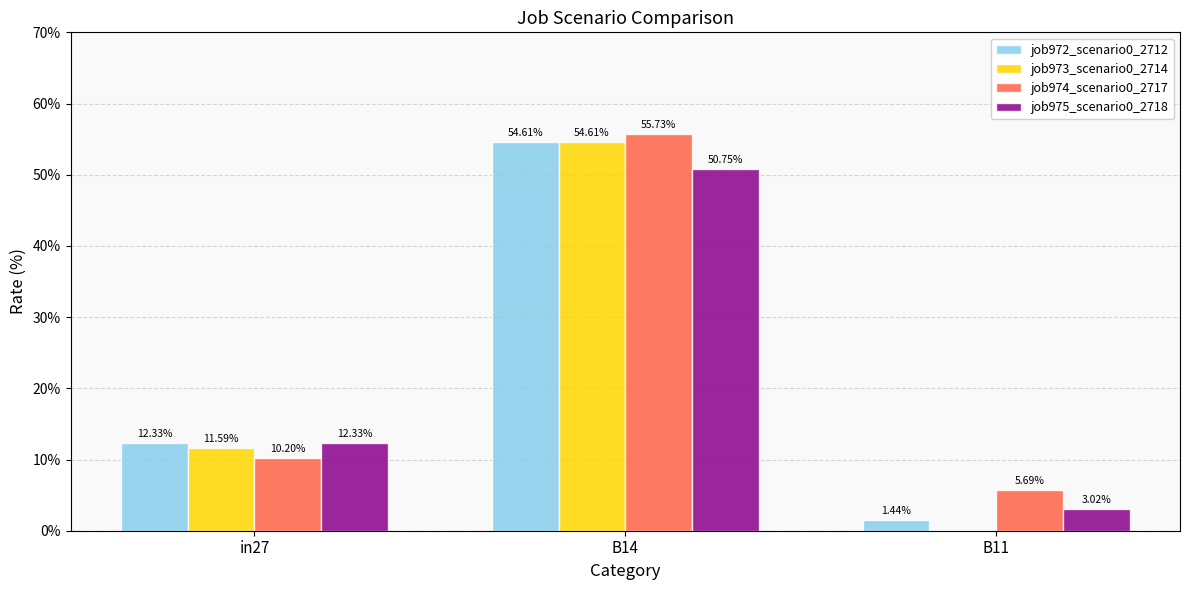

Are the bars grouped side by side (vs. stacked)?

Yes